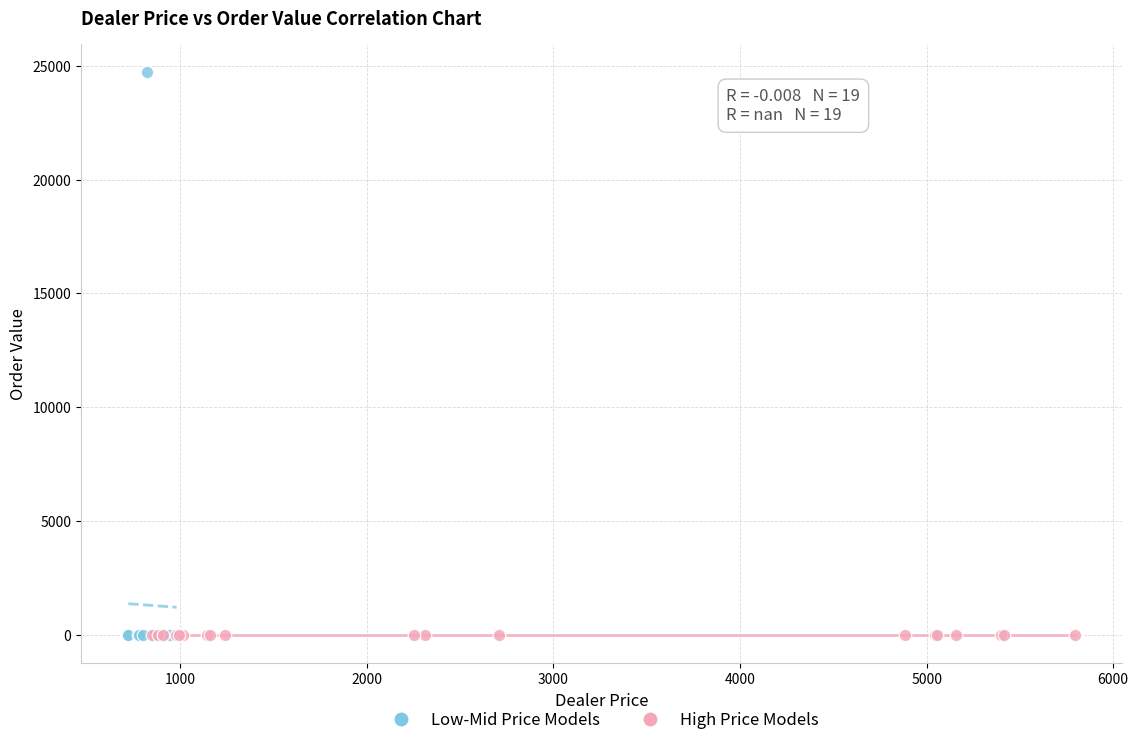

Which series reaches the maximum Y coordinate?

Low-Mid Price Models